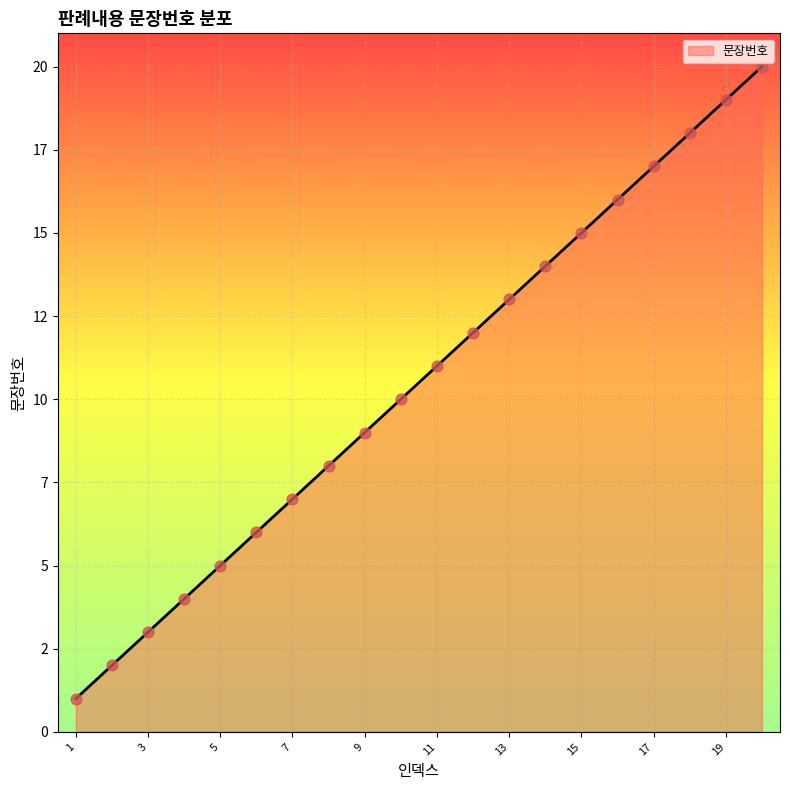

Does the chart have visible grid lines?

Yes